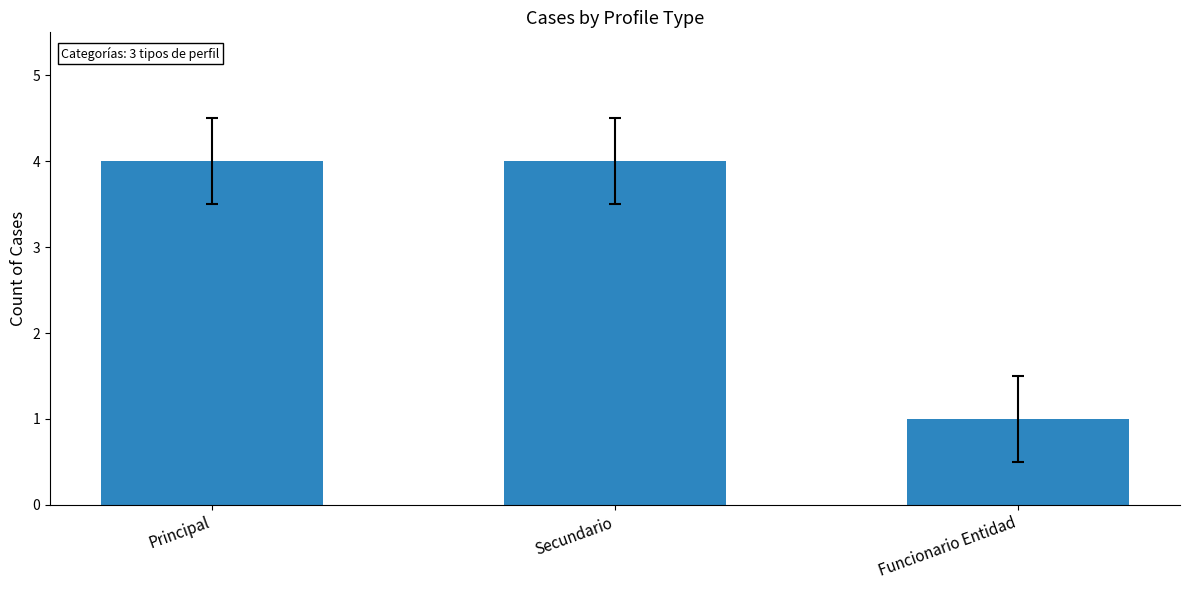

Between Principal and Funcionario Entidad, which is larger?

Principal